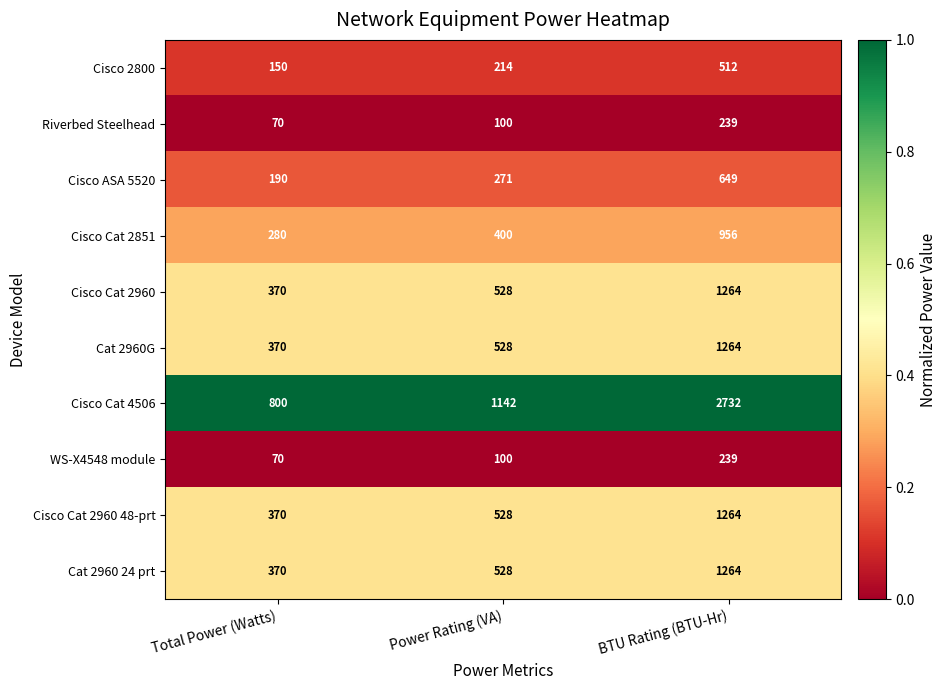

Reading right to left, list all the values displayed in this chart.

Cisco 2800: 512	214	150
Riverbed Steelhead: 239	100	70
Cisco ASA 5520: 649	271	190
Cisco Cat 2851: 956	400	280
Cisco Cat 2960: 1264	528	370
Cat 2960G: 1264	528	370
Cisco Cat 4506: 2732	1142	800
WS-X4548 module: 239	100	70
Cisco Cat 2960 48-prt: 1264	528	370
Cat 2960 24 prt: 1264	528	370